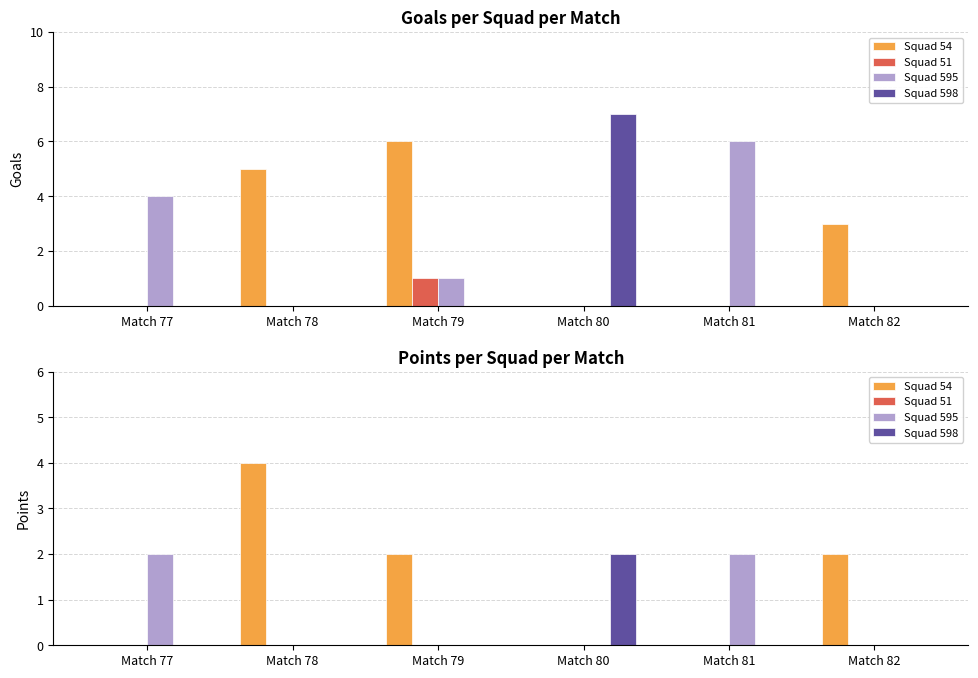

What is the spread (max minus min) of values at Match 82?

2